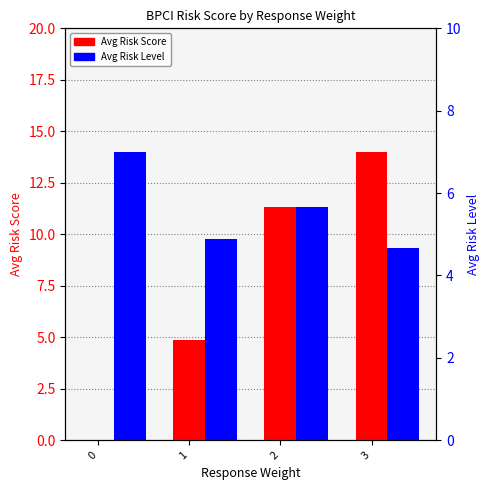

Is the value of Avg Risk Level at 3 greater than the value of Avg Risk Score at 2?

No